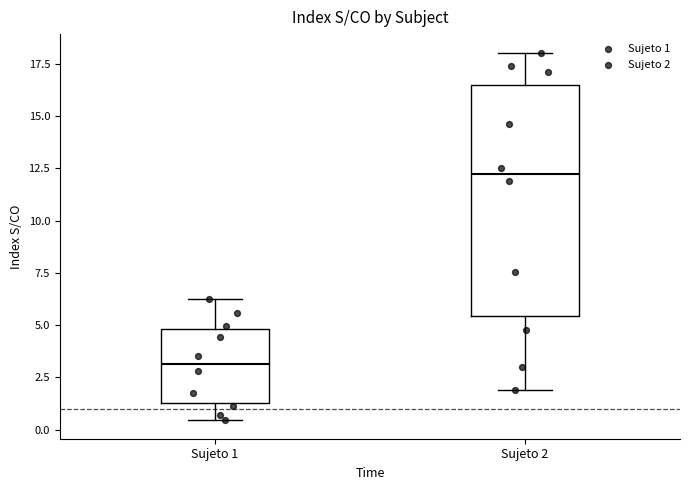

Where does the lower whisker of the box for Sujeto 1 end on the y-axis? The values are not printed on the chart, so give them approximately, as read against the axis.

0.5